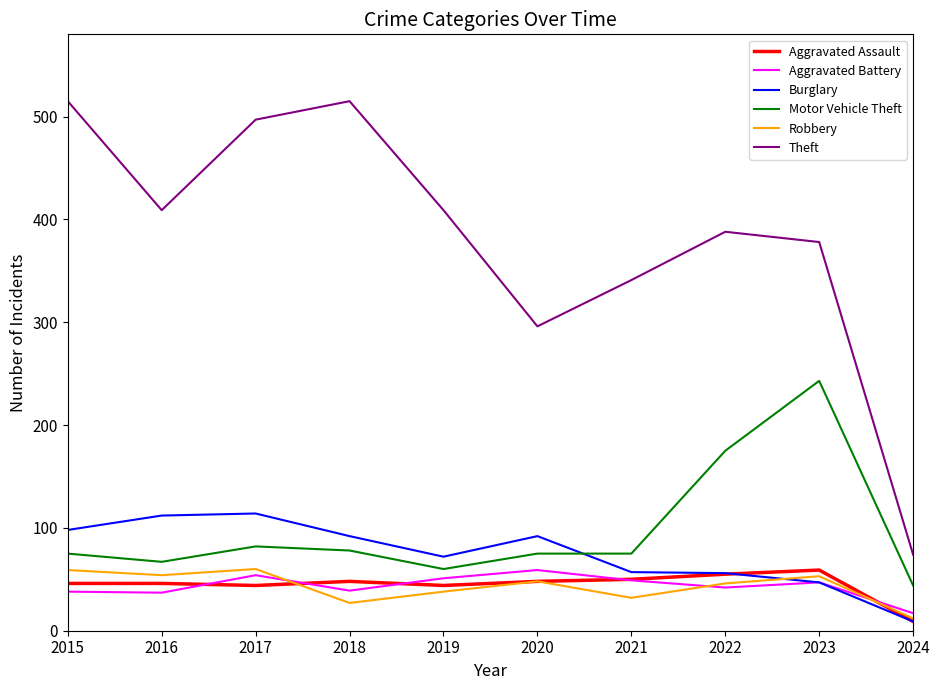

Which series has the largest total across all categories?

Theft